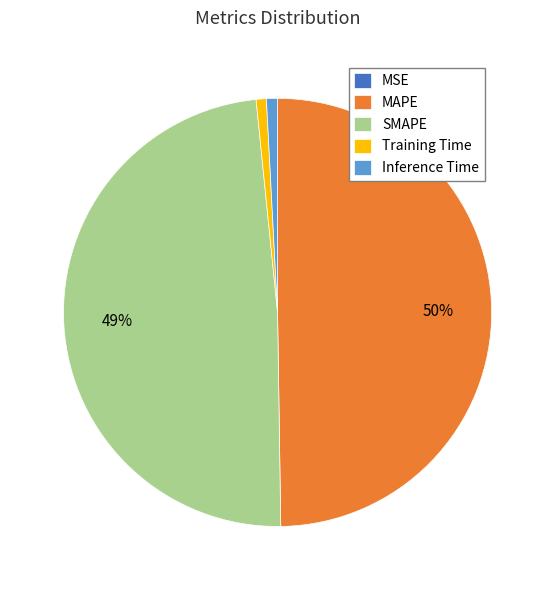

Is it true that SMAPE is 49% of the pie?

True